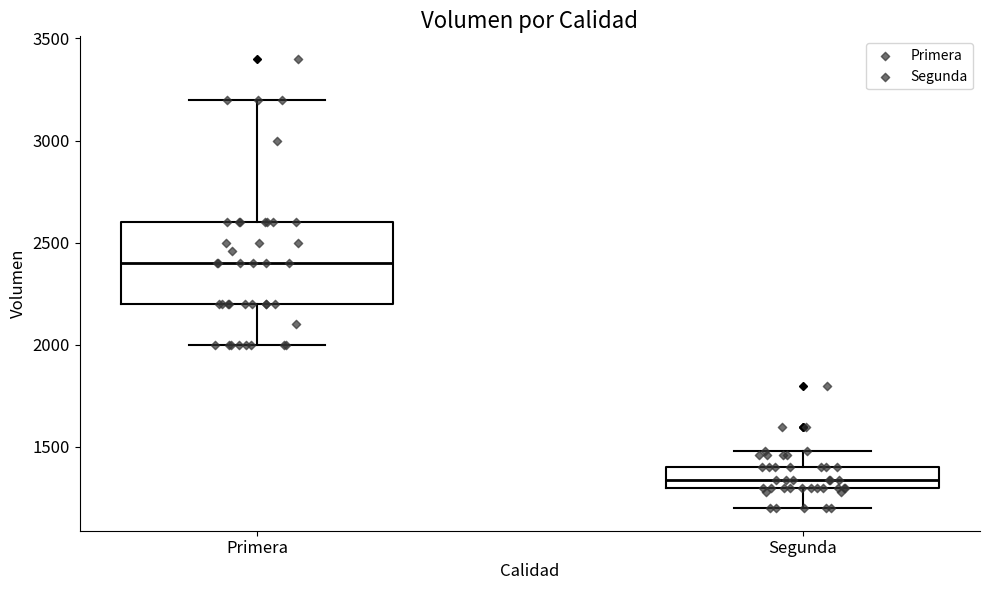

Where does the lower whisker of the box for Primera end on the y-axis? The values are not printed on the chart, so give them approximately, as read against the axis.

2000